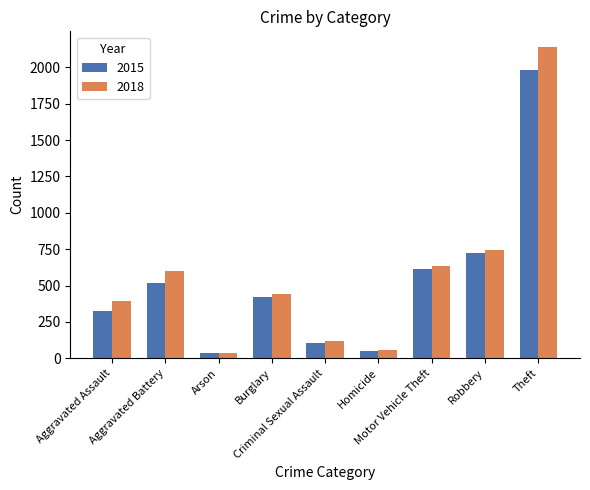

Which series has the largest range (max minus min)?

2018